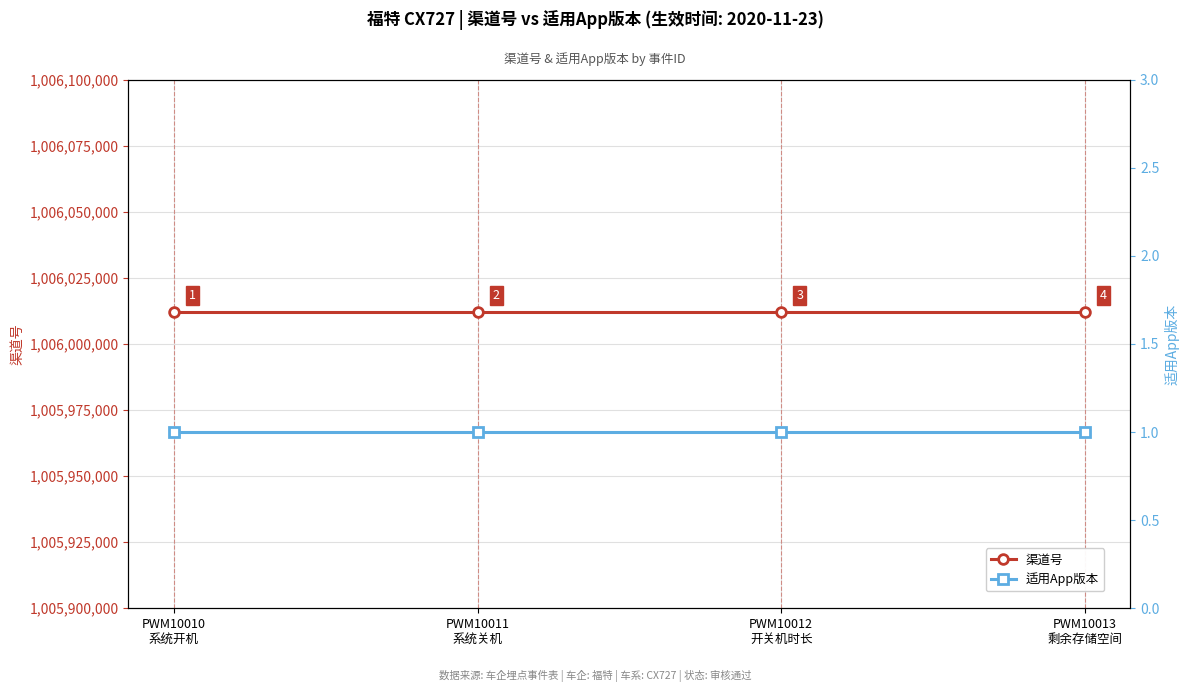

Between PWM10011
系统关机 and PWM10013
剩余存储空间, which is larger?

PWM10011
系统关机